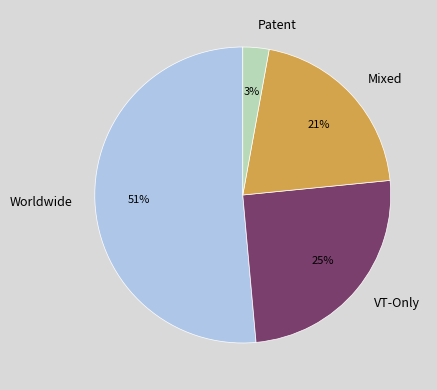

What percentage is the VT-Only slice, to the nearest percent?

25%